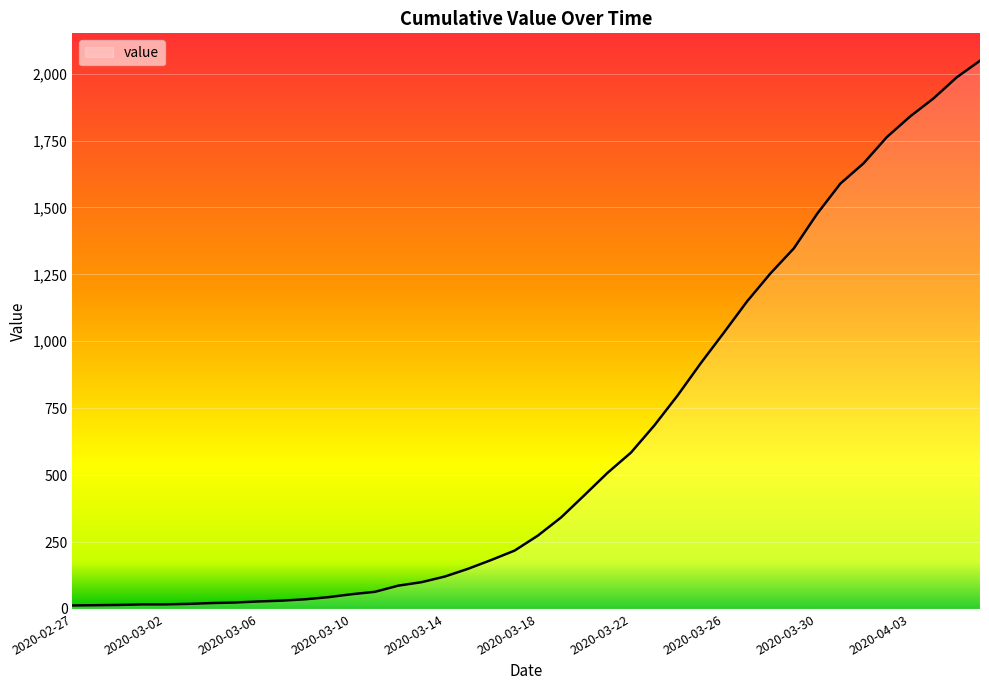

What is the difference between the maximum and minimum values?

2035